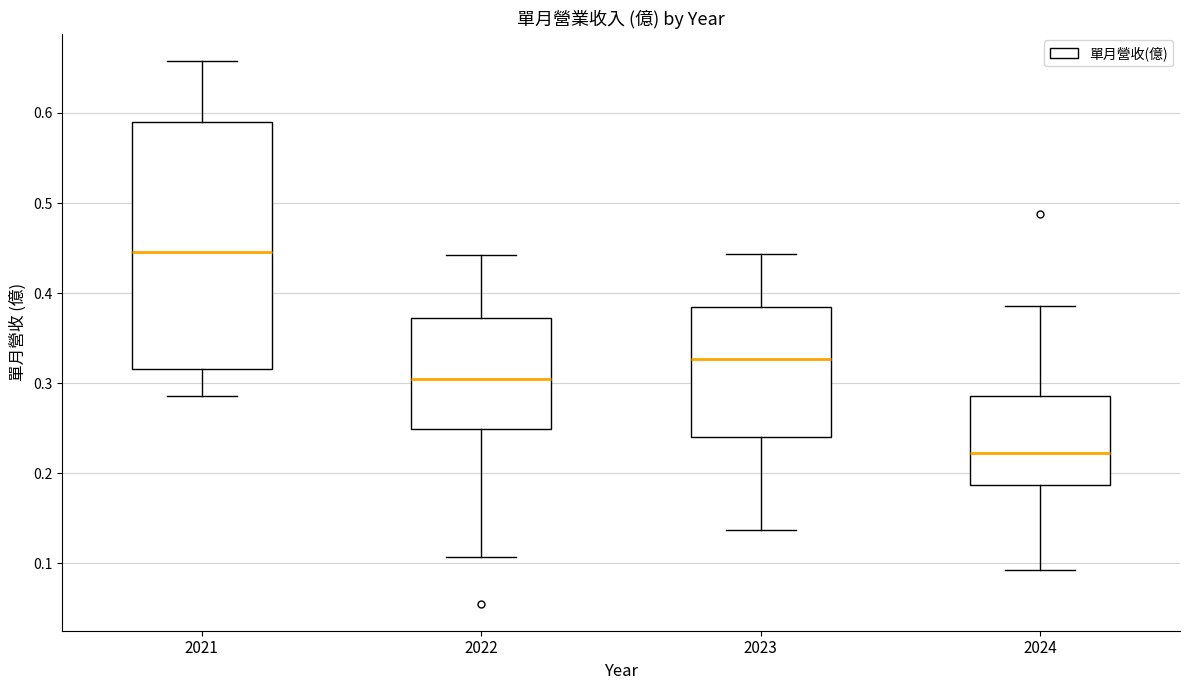

Where is the lower edge of the box at x = 2022 on the y-axis? The values are not printed on the chart, so give them approximately, as read against the axis.

0.25